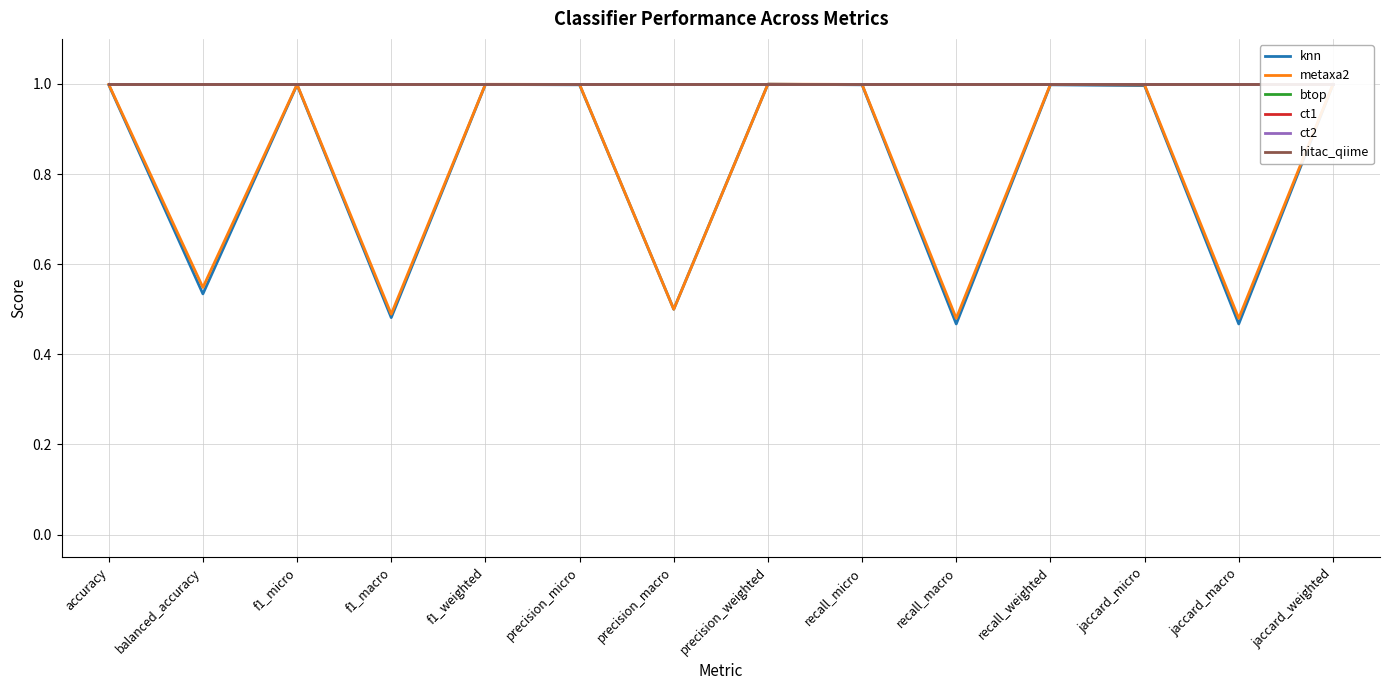

What is the value of the metaxa2 point at the 14th from the left?

1.0